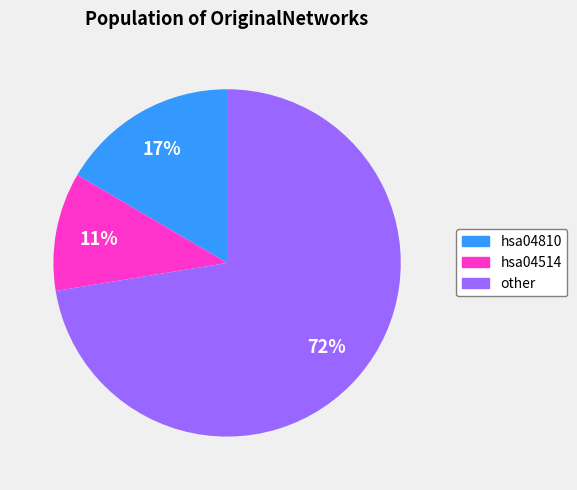

How many slices are in this pie chart?

3